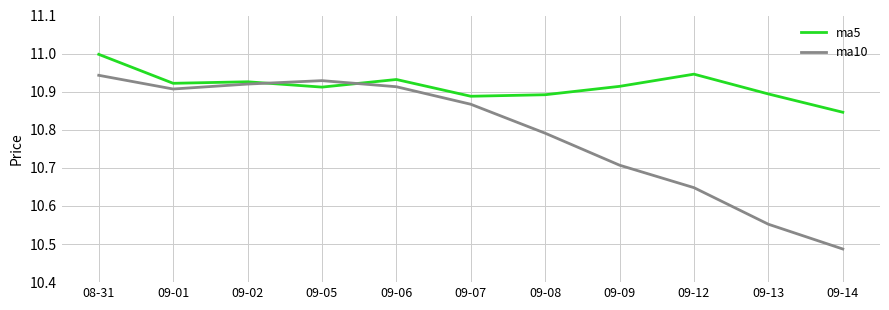

What position from the right is 09-09?

4